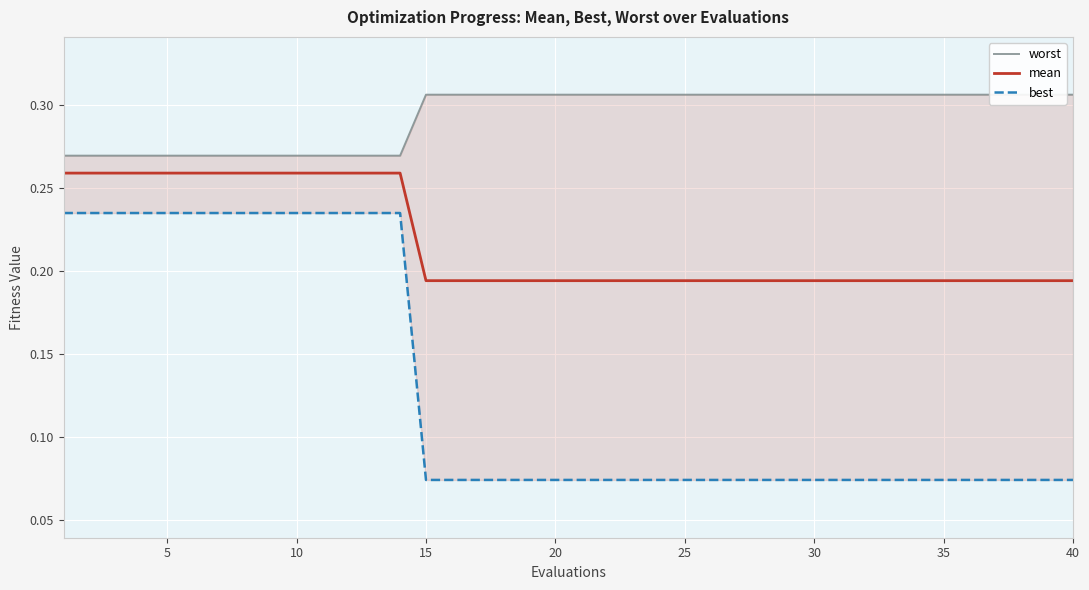

Is the value of mean at 10 greater than the value of worst at 25?

No